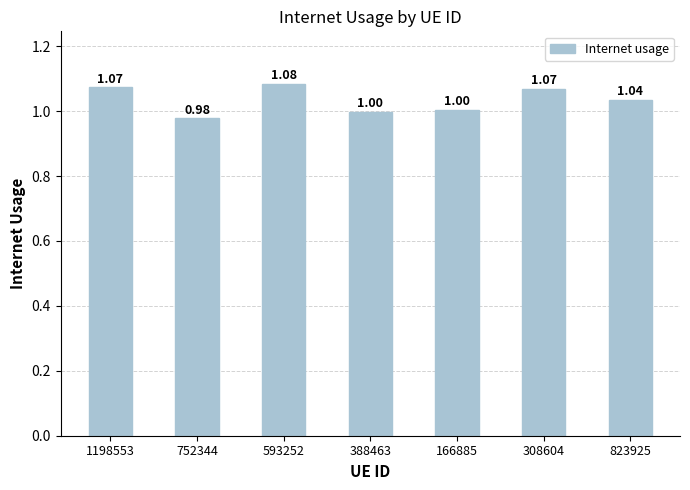

Is it true that the value at 1198553 is 0.4?

False